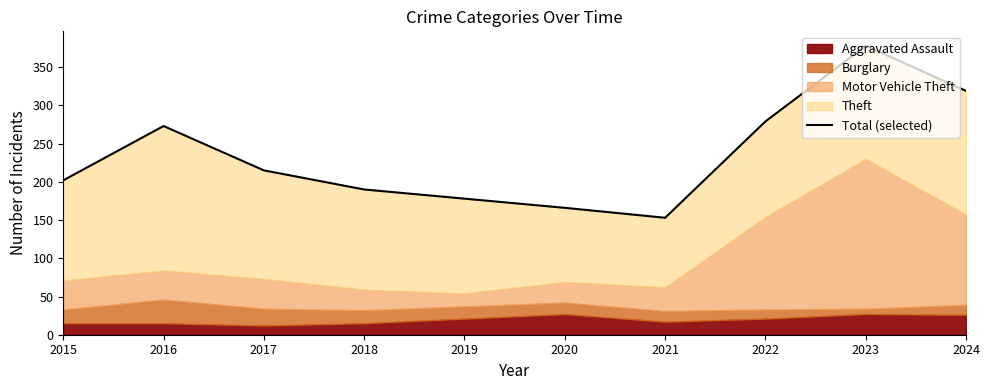

At which label is the value closest to 265?

2016